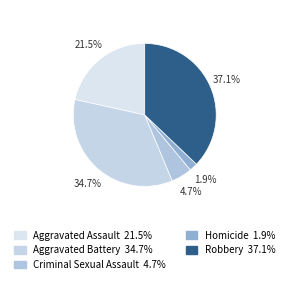

To the nearest percent, what portion does Robbery represent?

37%